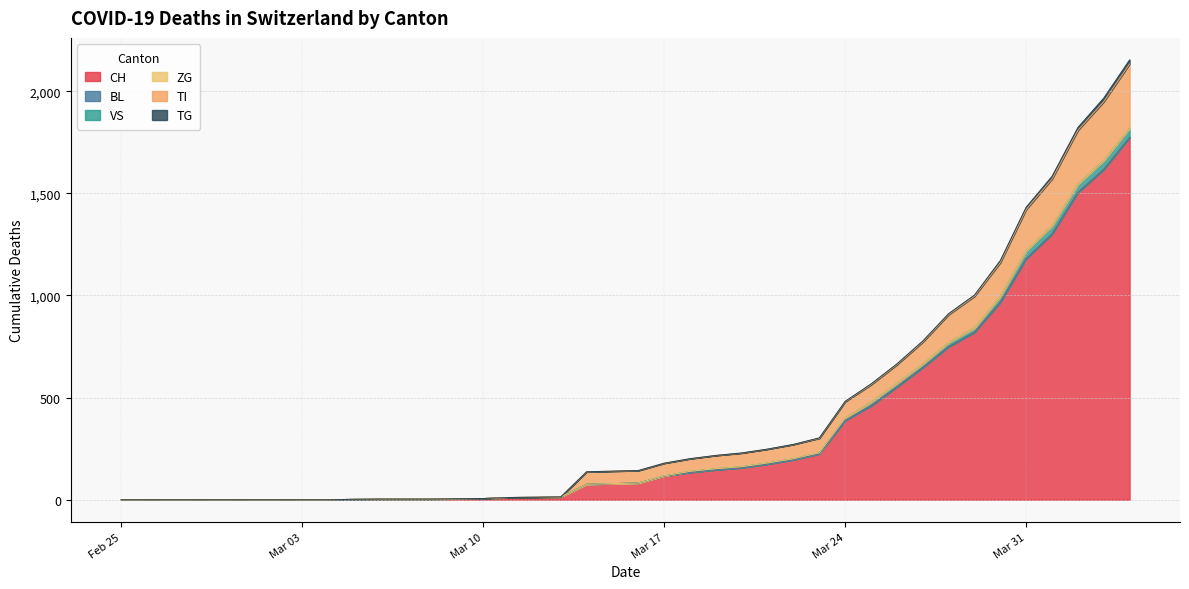

True or false: TG has a value of 722 at 2020-02-29.

False